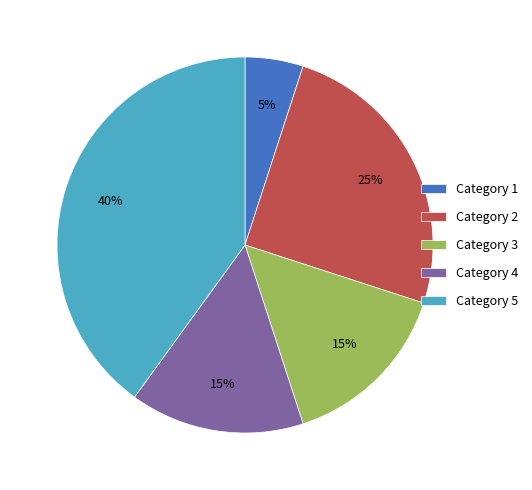

Combined, do Category 1 and Category 2 account for over 50%?

No